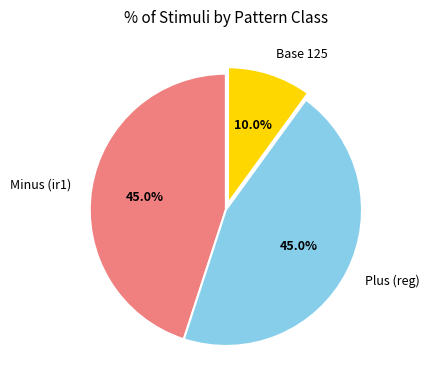

Which has a higher value, Base 125 or Minus (ir1)?

Minus (ir1)